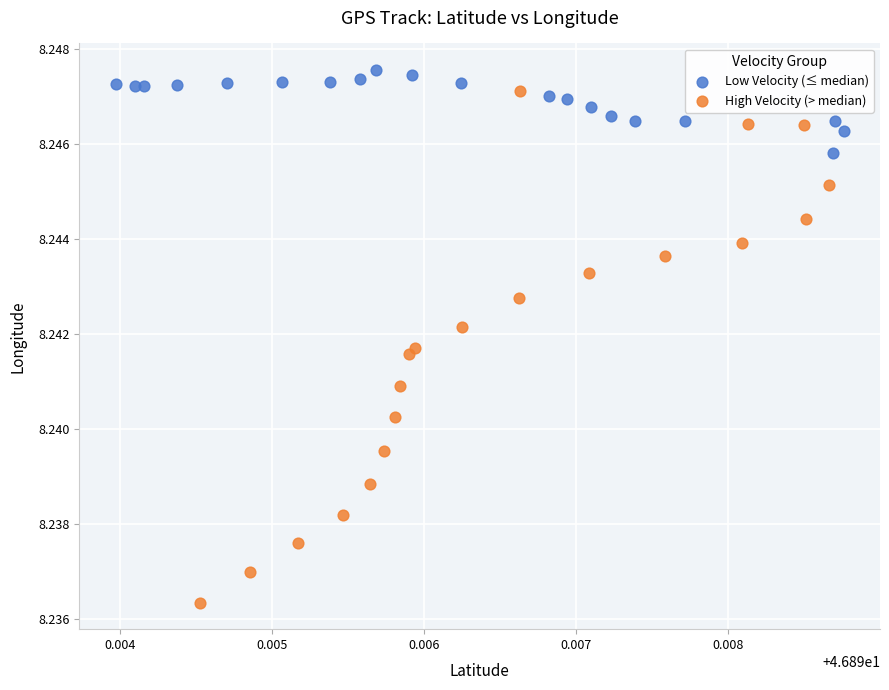

Which series has the widest spread of Y values?

High Velocity (> median)